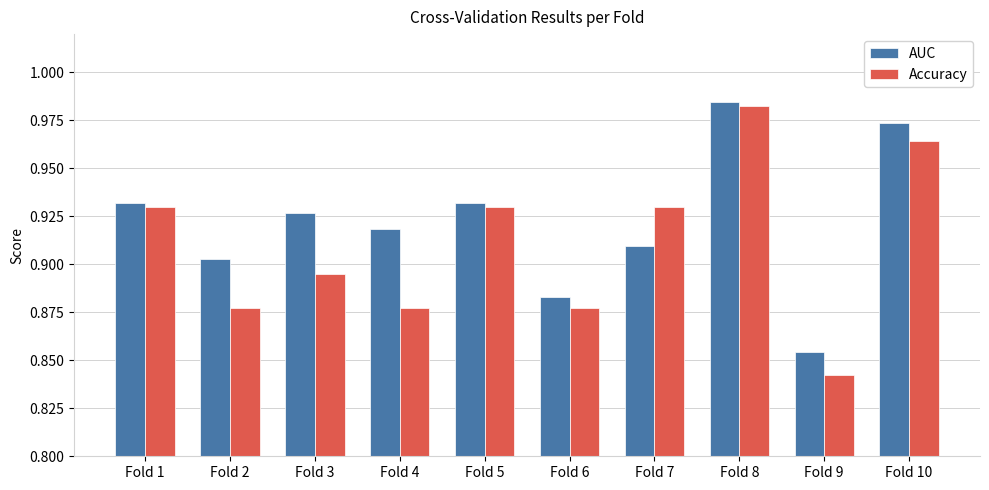

What is the sum of all Accuracy values?

9.1